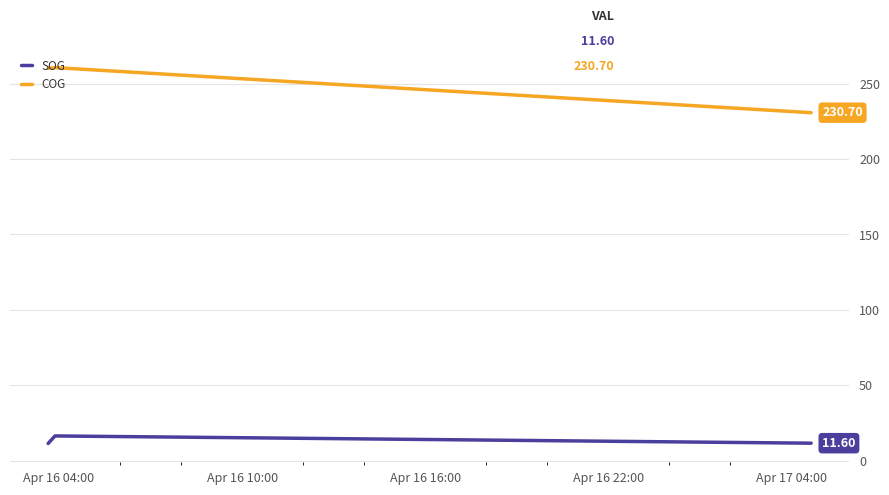

Which series has the largest range (max minus min)?

COG